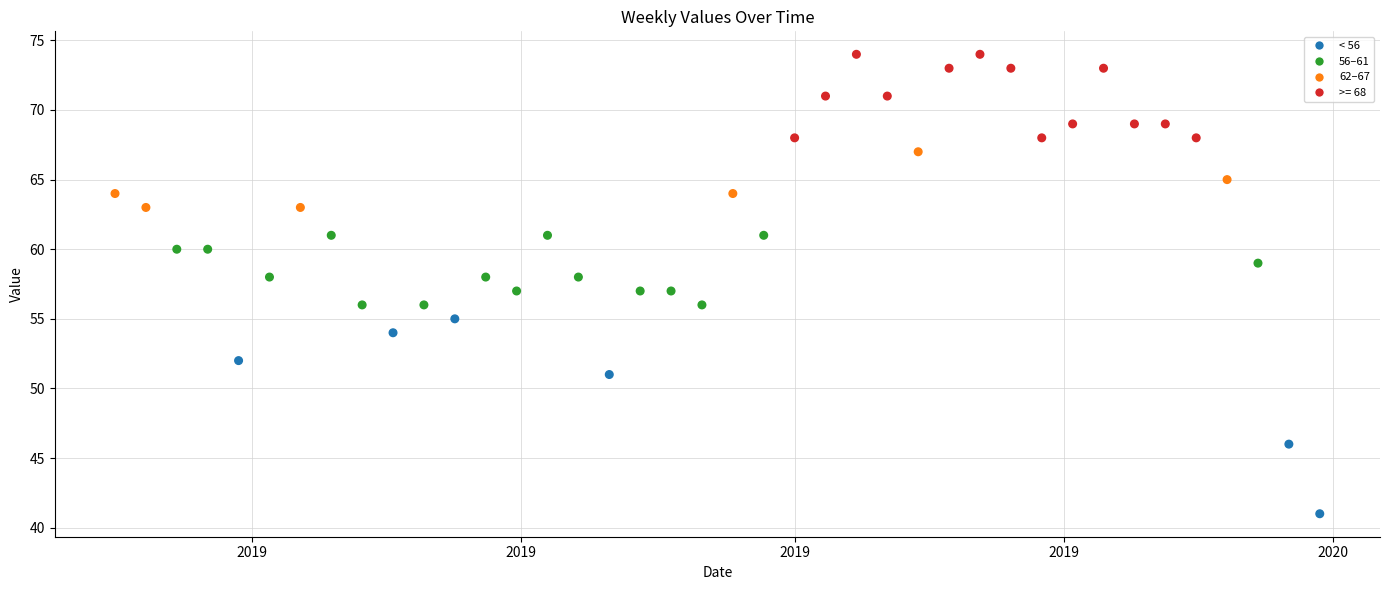

What is the range of Y values (max minus min)?

33